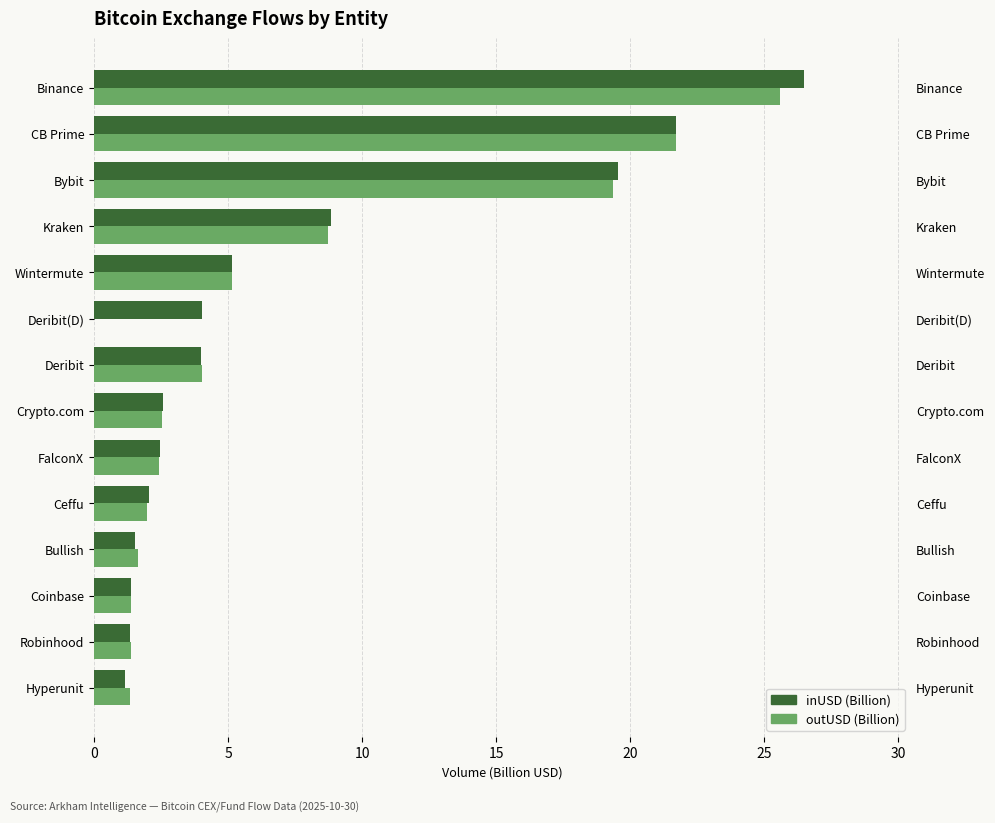

Which series has the widest spread of values?

outUSD (Billion)